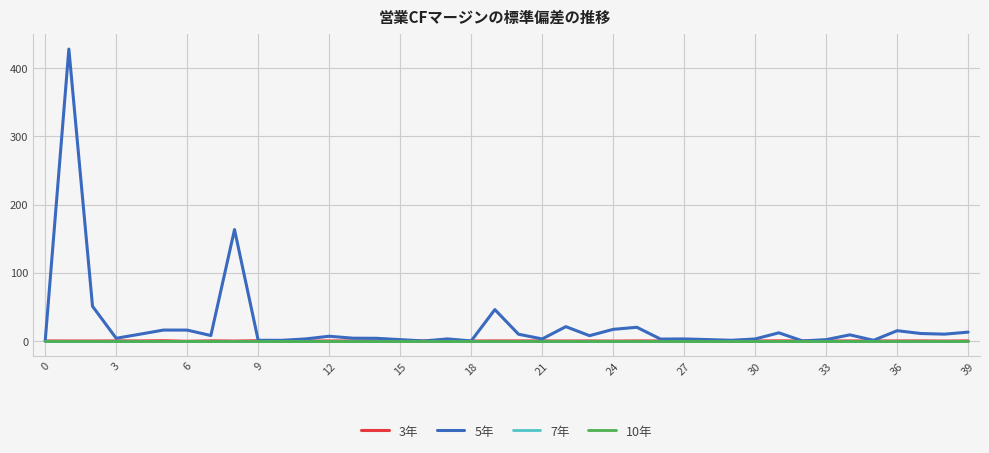

True or false: 3年 and 10年 cross at least once.

True